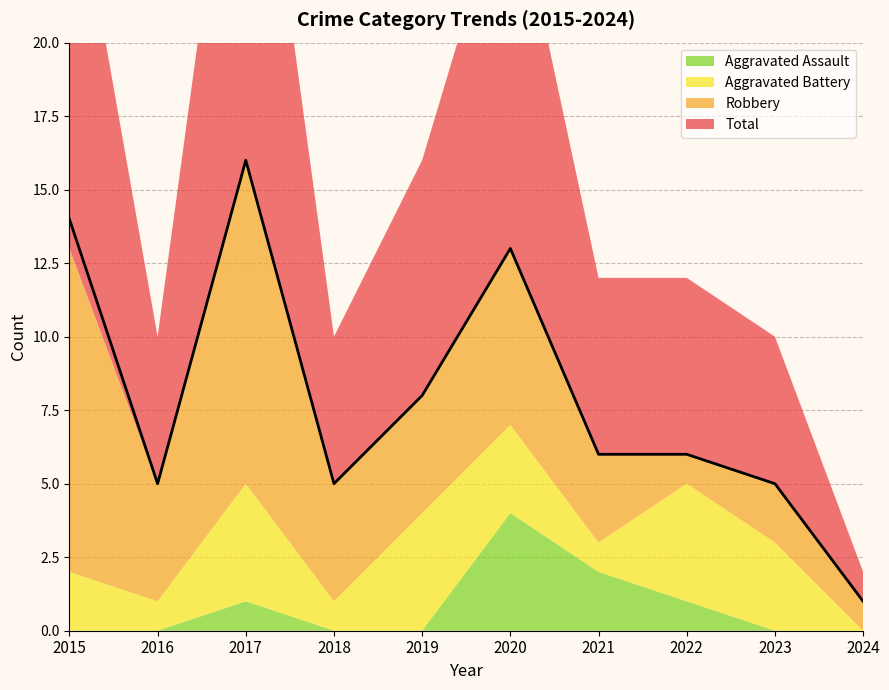

What is the value of the Total point at the 9th from the left?

5